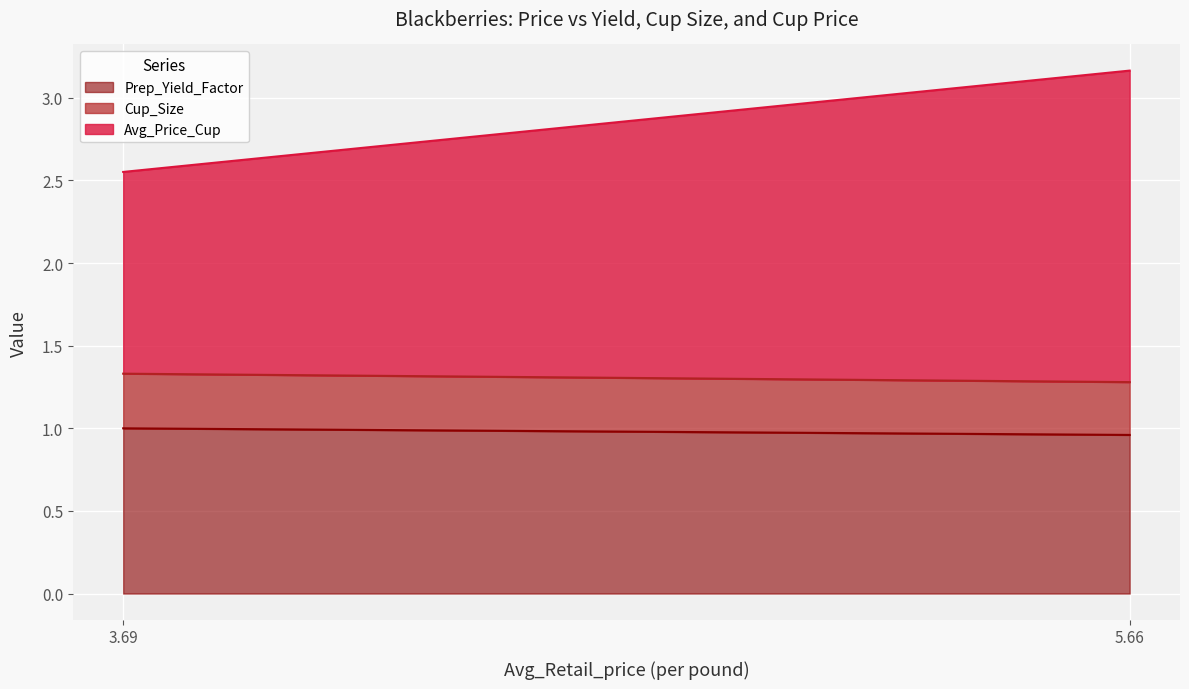

Which category has the highest value across all series?

5.661671336